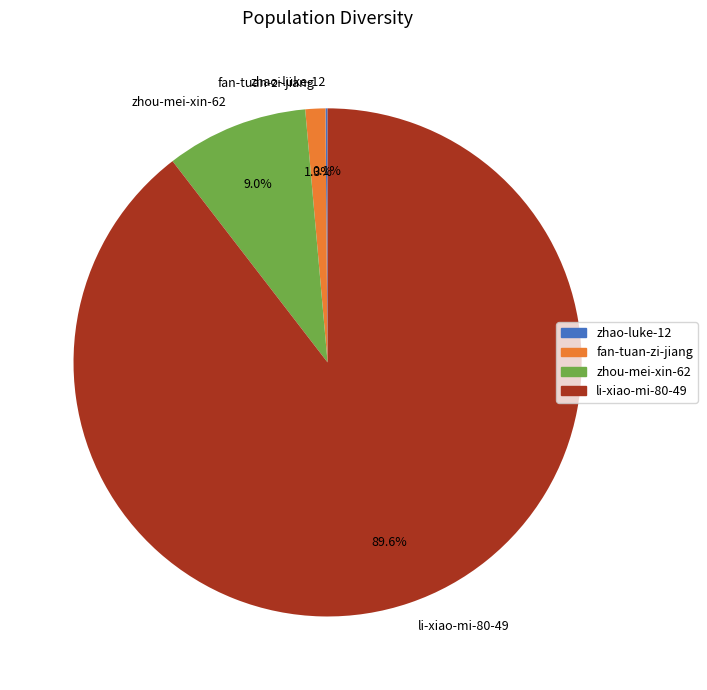

What is the majority slice?

li-xiao-mi-80-49